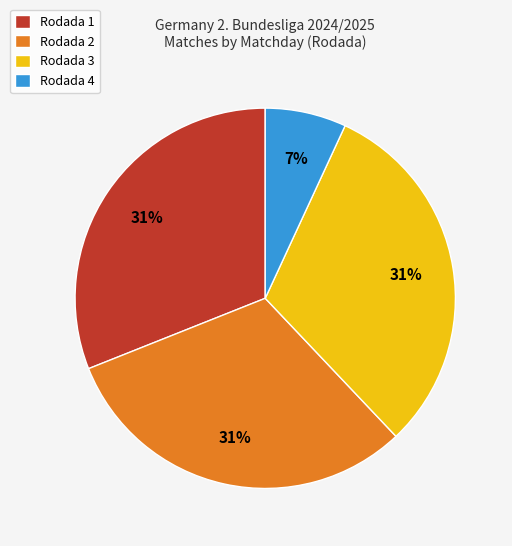

Does Rodada 2 represent more than half of the total?

No